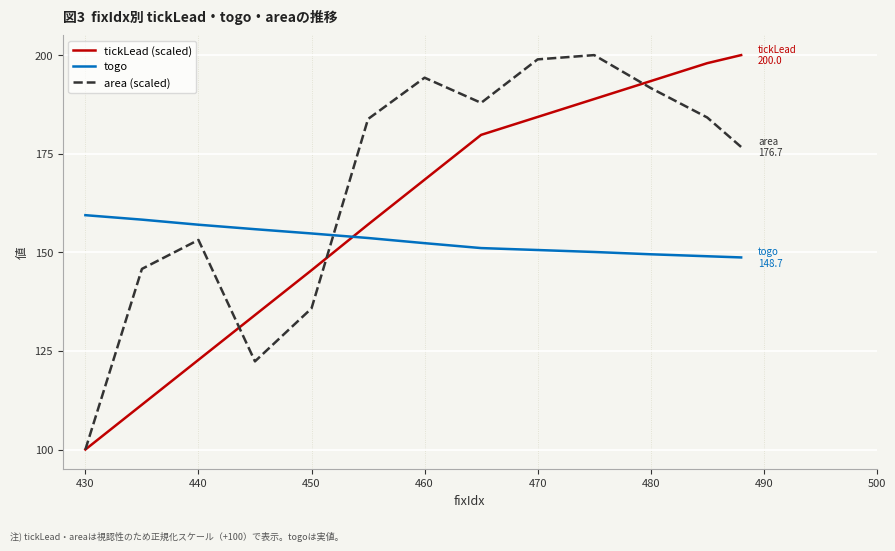

Which series has the largest total across all categories?

area (scaled)